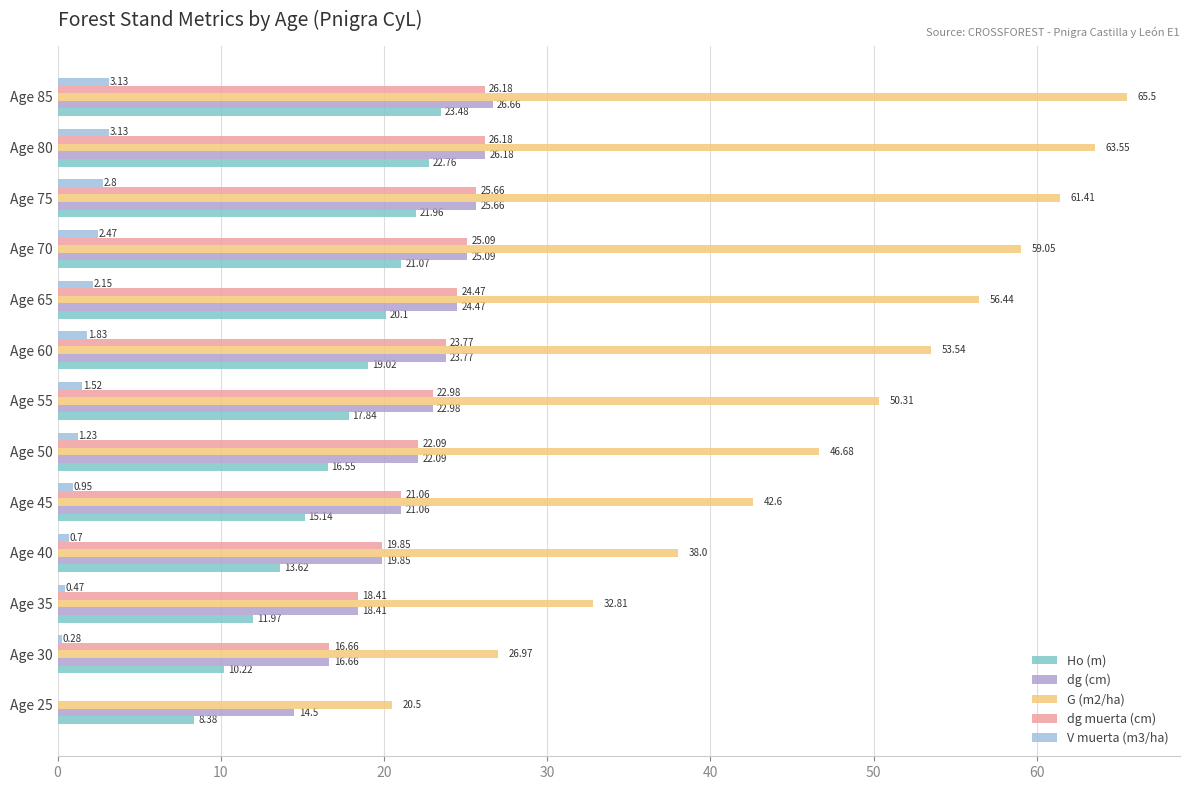

At which category is the sum across all series the highest?

Age 85